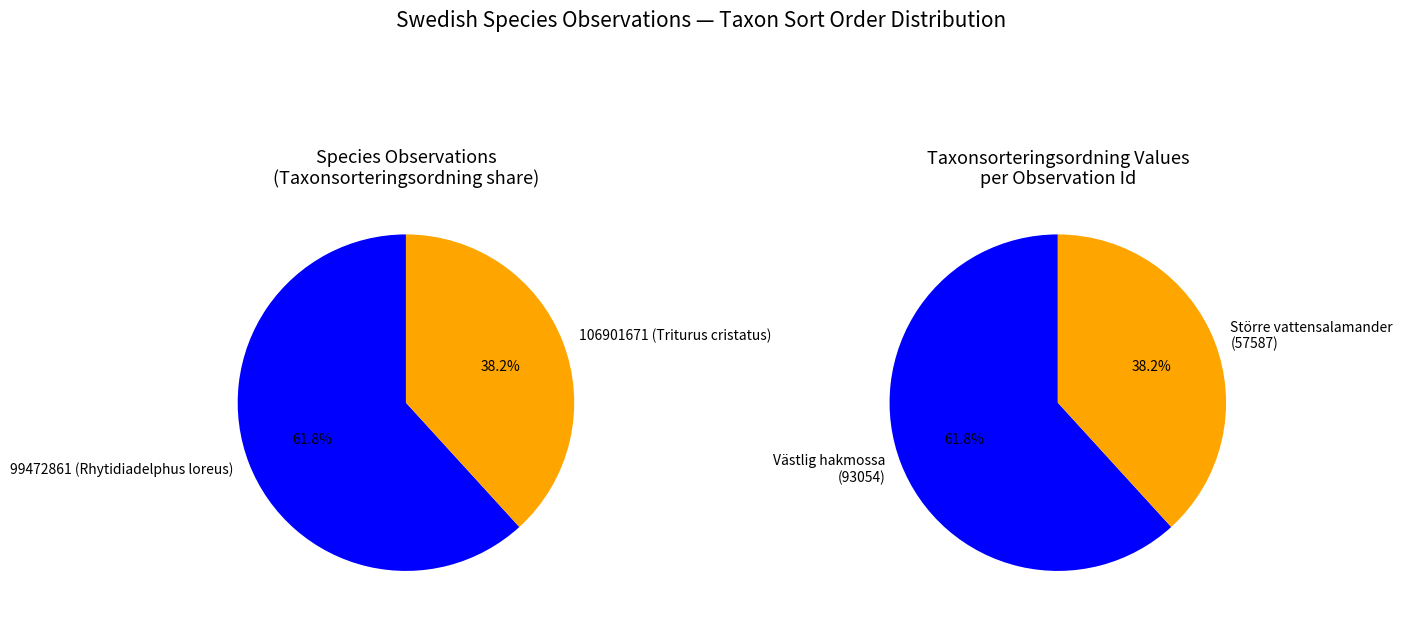

To the nearest percent, what portion does 106901671 represent?

38%